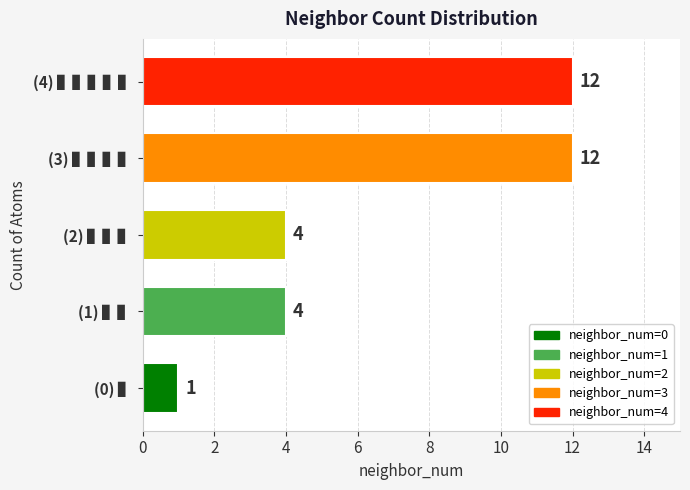

The chart shows a value of 3 at 2. True or false?

False